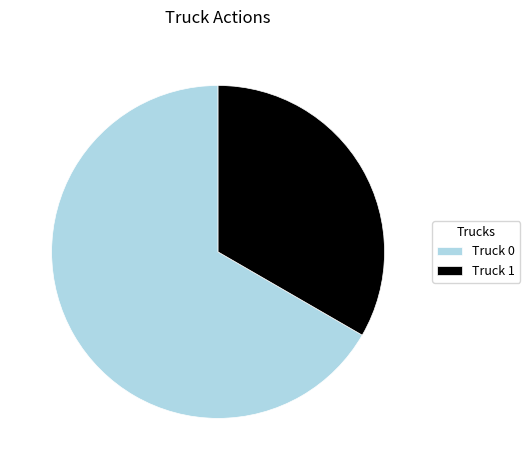

Rank the categories by value from highest to lowest.

Truck 0, Truck 1